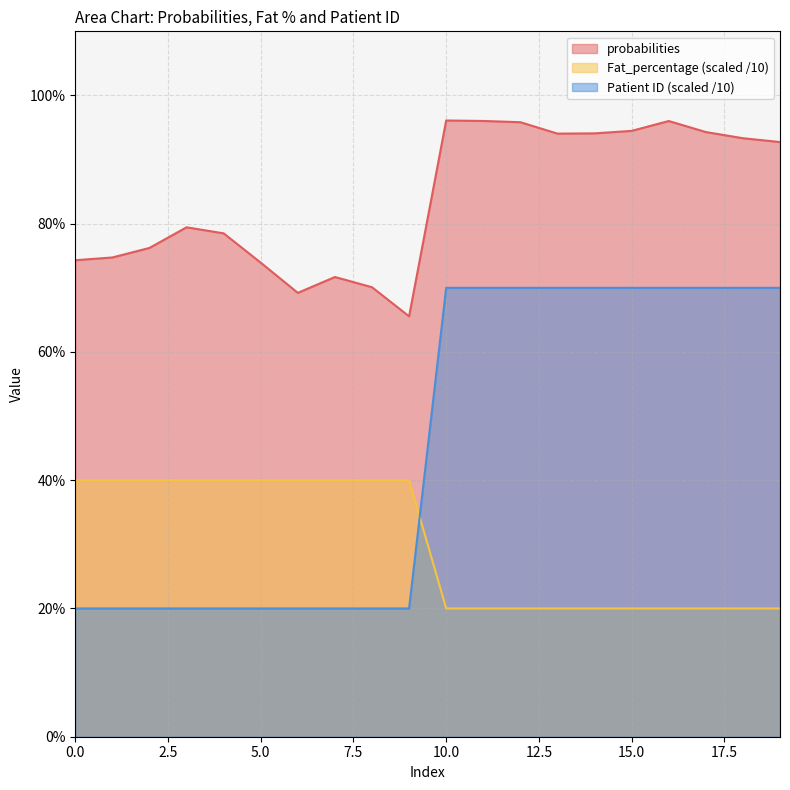

Reading left to right, what are all the values shown in this chart?

probabilities: 0.7	0.7	0.8	0.8	0.8	0.7	0.7	0.7	0.7	0.7	1.0	1.0	1.0	0.9	0.9	0.9	1.0	0.9	0.9	0.9
Fat_percentage: 0.4	0.4	0.4	0.4	0.4	0.4	0.4	0.4	0.4	0.4	0.2	0.2	0.2	0.2	0.2	0.2	0.2	0.2	0.2	0.2
Patient ID: 0.2	0.2	0.2	0.2	0.2	0.2	0.2	0.2	0.2	0.2	0.7	0.7	0.7	0.7	0.7	0.7	0.7	0.7	0.7	0.7